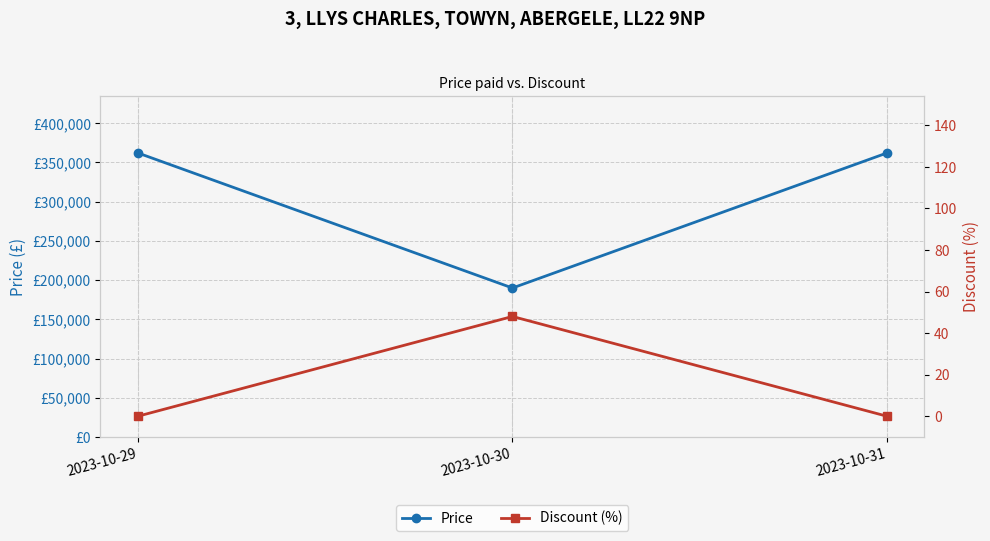

What is the total value across all series at 2023-10-29?

362000